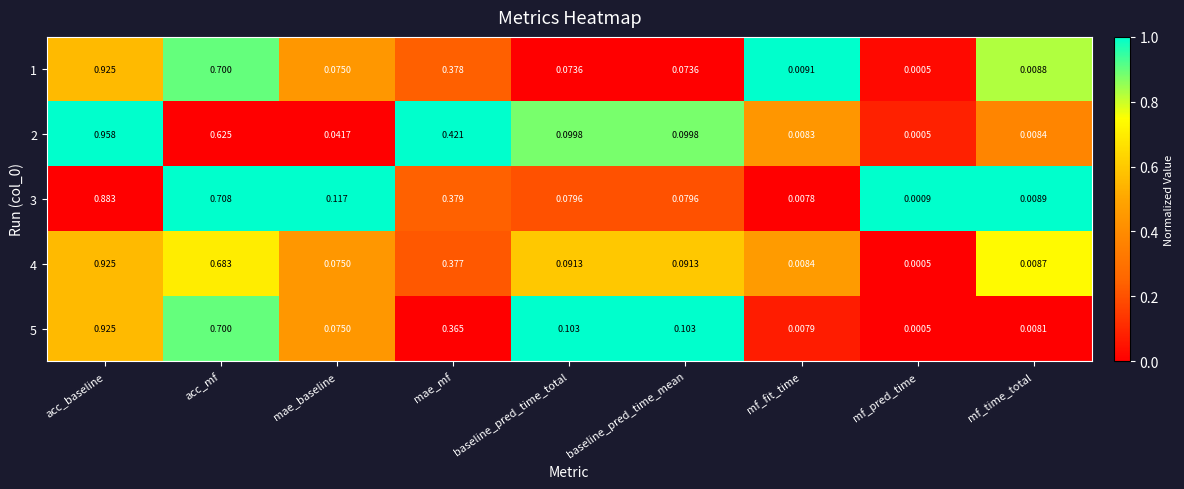

At which label does 2 reach its minimum?

mf_pred_time